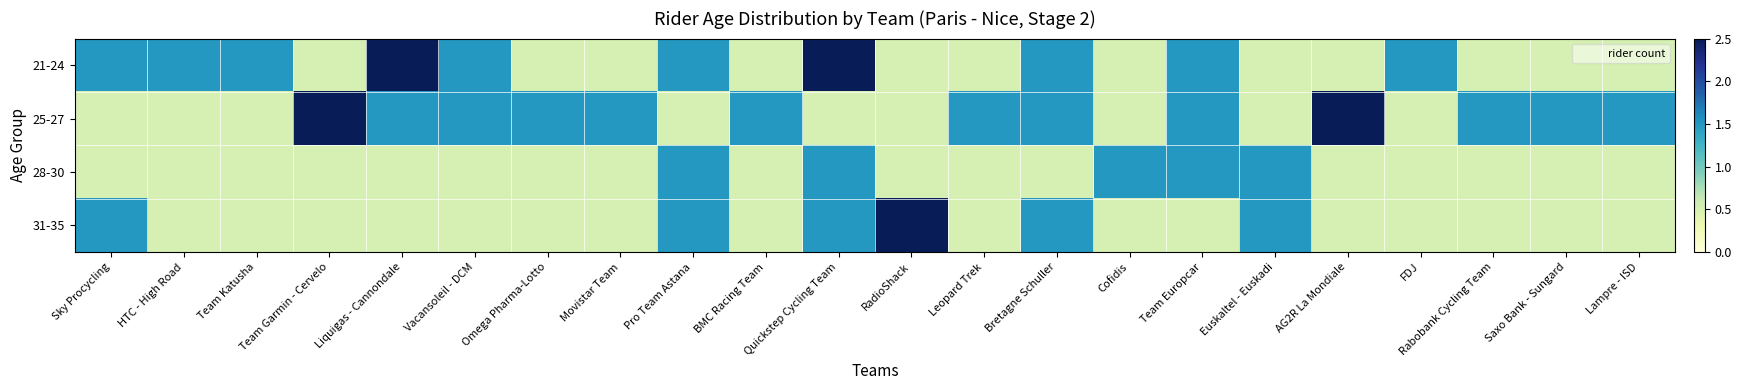

Rank the series at AG2R La Mondiale from highest to lowest value.

25-27, 21-24, 28-30, 31-35